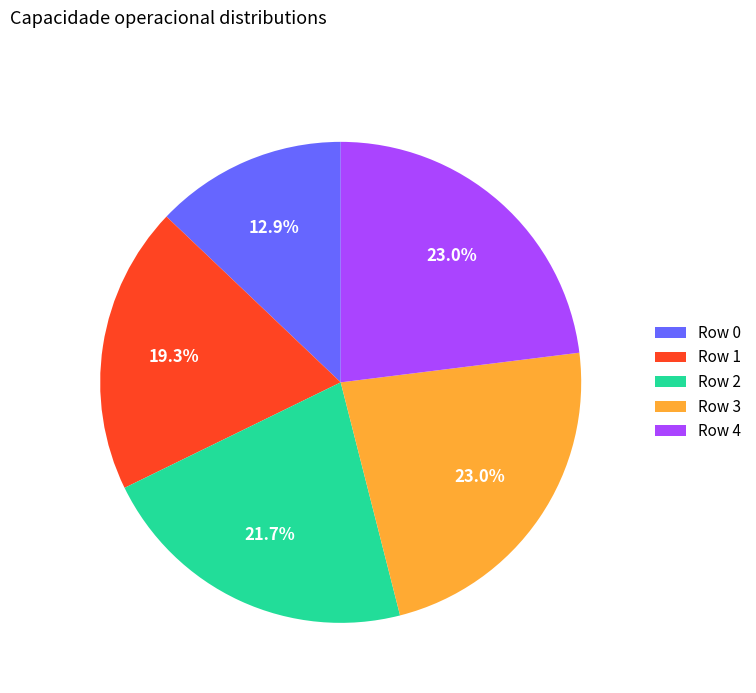

How many slices are in this pie chart?

5